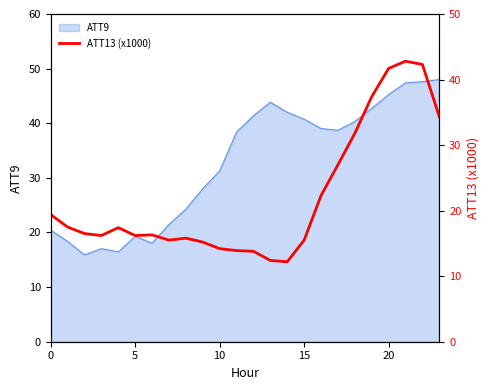

True or false: the data has more than 2 interior local peaks.

True